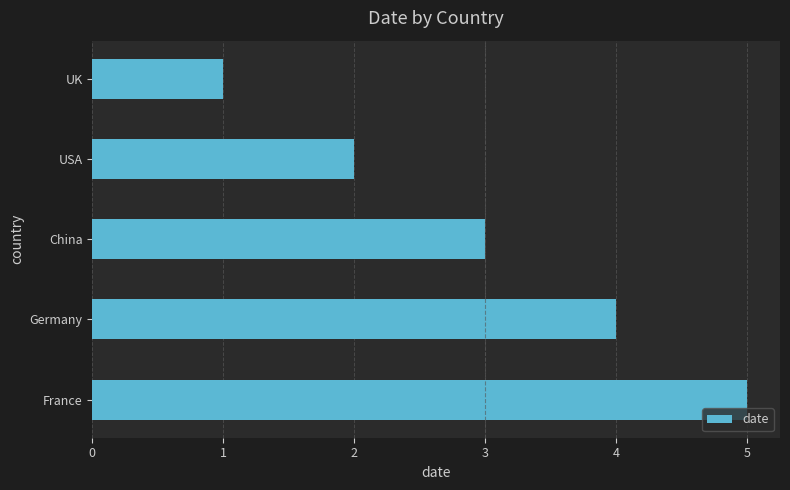

List the labels in order of value, smallest first.

UK, USA, China, Germany, France